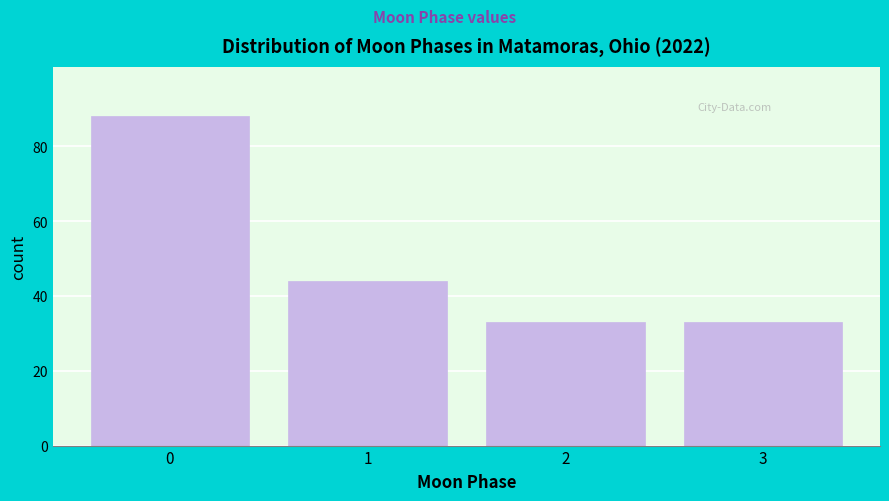

Reading left to right, transcribe all the data shown in this chart.

88	44	33	33